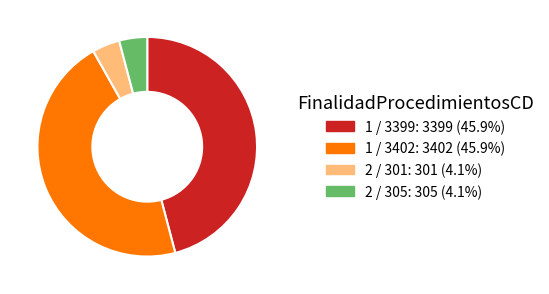

Is there a majority slice in this chart?

No